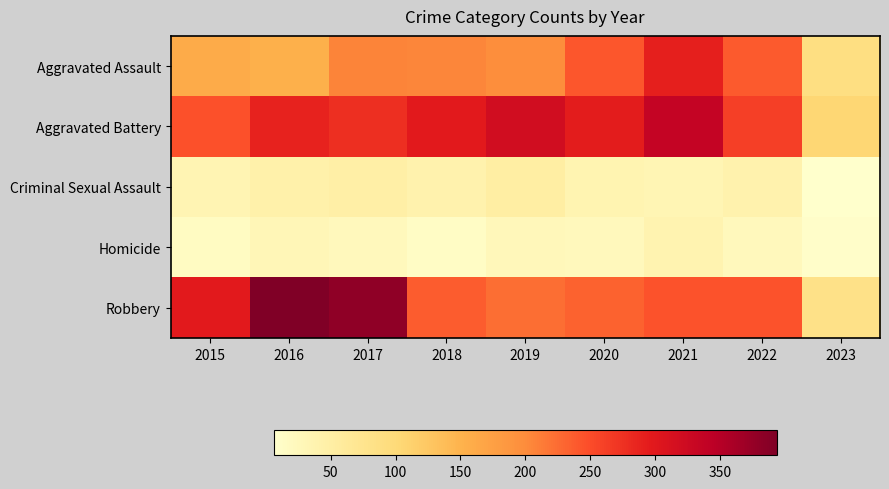

Reading left to right, what are all the values shown in this chart?

Aggravated Assault: 2015=160	2016=154	2017=207	2018=206	2019=197	2020=242	2021=292	2022=239	2023=89
Aggravated Battery: 2015=246	2016=288	2017=277	2018=297	2019=321	2020=294	2021=336	2022=261	2023=106
Criminal Sexual Assault: 2015=34	2016=43	2017=47	2018=40	2019=51	2020=36	2021=32	2022=40	2023=6
Homicide: 2015=17	2016=29	2017=24	2018=15	2019=27	2020=24	2021=37	2022=23	2023=10
Robbery: 2015=297	2016=394	2017=381	2018=237	2019=224	2020=233	2021=244	2022=244	2023=83